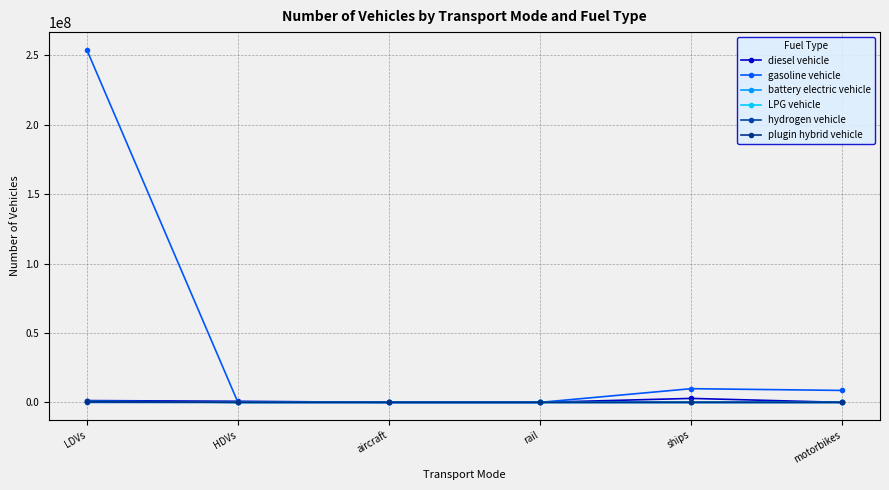

At which category does diesel vehicle reach its first local valley?

rail